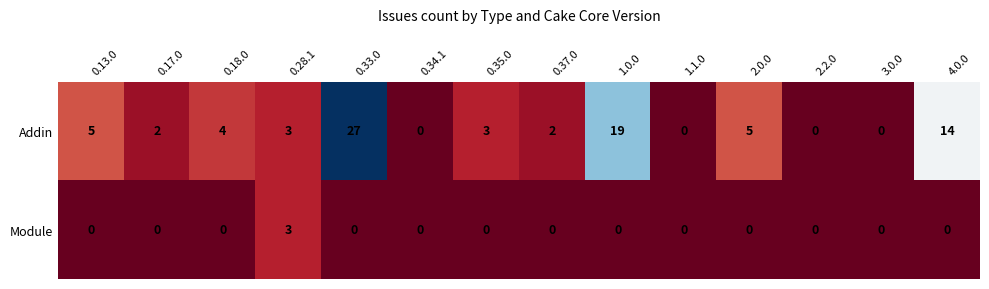

What is the sum of all Module values?

3